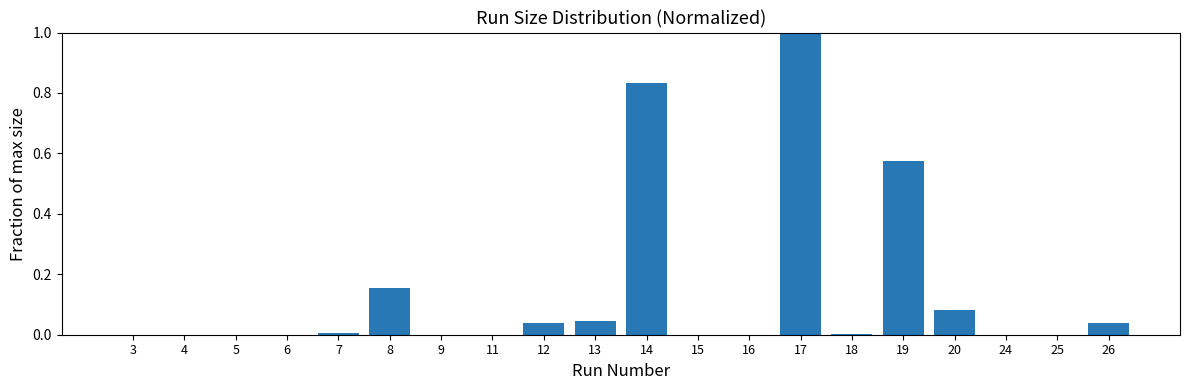

Is it true that the value at 5 is 0.0?

True